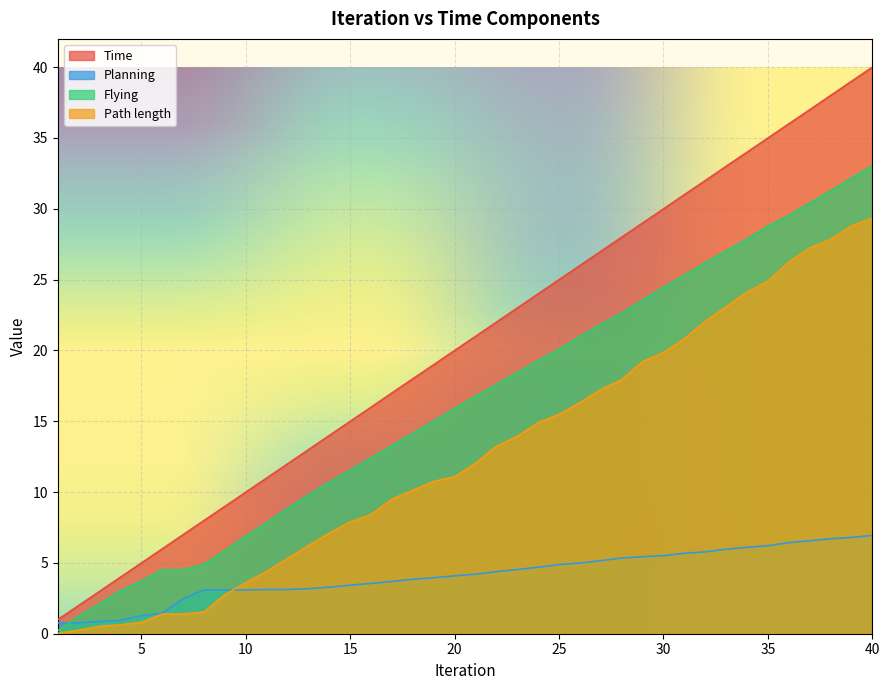

What is the maximum value for Flying?

33.0